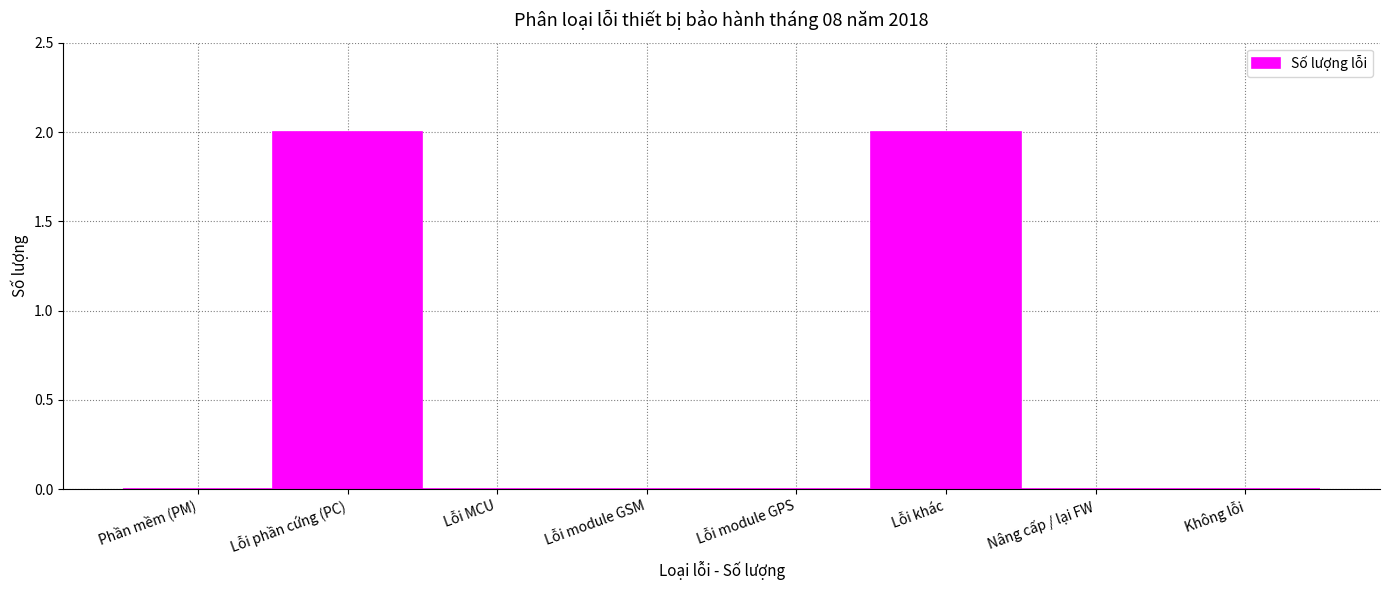

Reading left to right, what are all the values shown in this chart?

Phần mềm (PM)=0	Lỗi phần cứng (PC)=2	Lỗi MCU=0	Lỗi module GSM=0	Lỗi module GPS=0	Lỗi khác=2	Nâng cấp / lại FW=0	Không lỗi=0